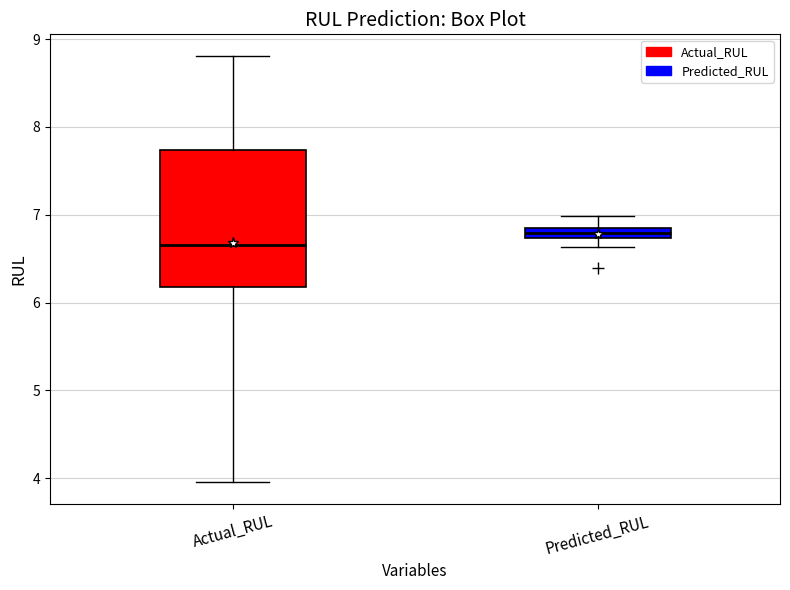

Where is the lower edge of the box for Predicted_RUL on the y-axis? The values are not printed on the chart, so give them approximately, as read against the axis.

6.7